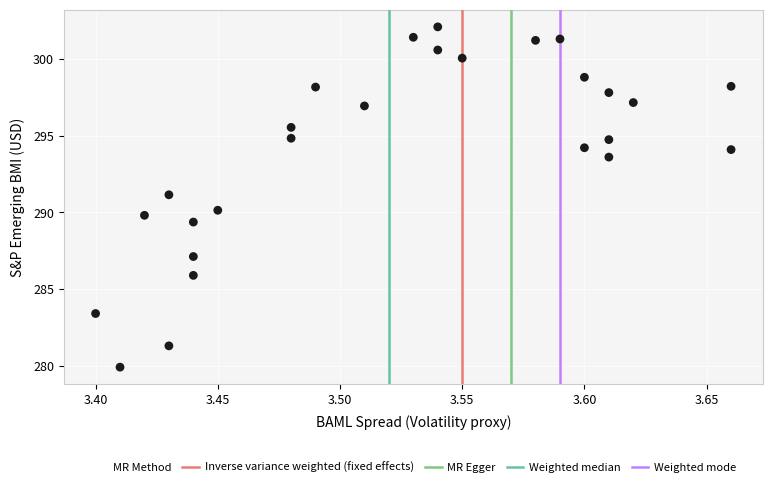

What is the range of Y values (max minus min)?

22.2